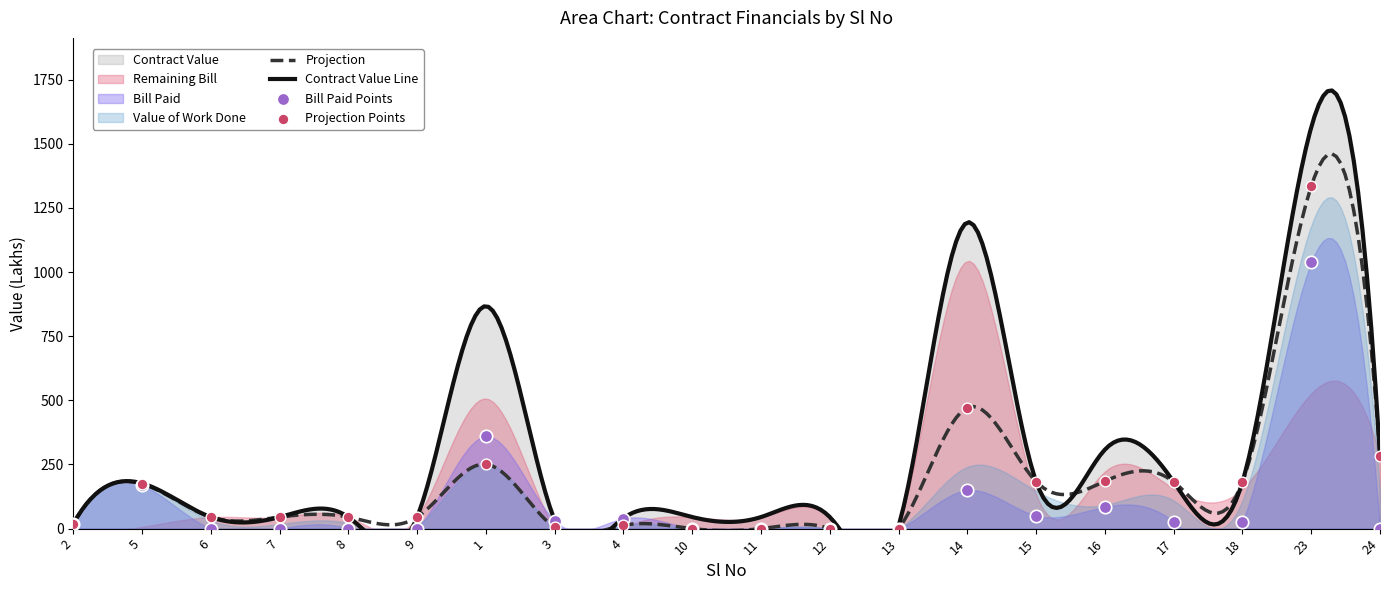

At which category is the sum across all series the highest?

23